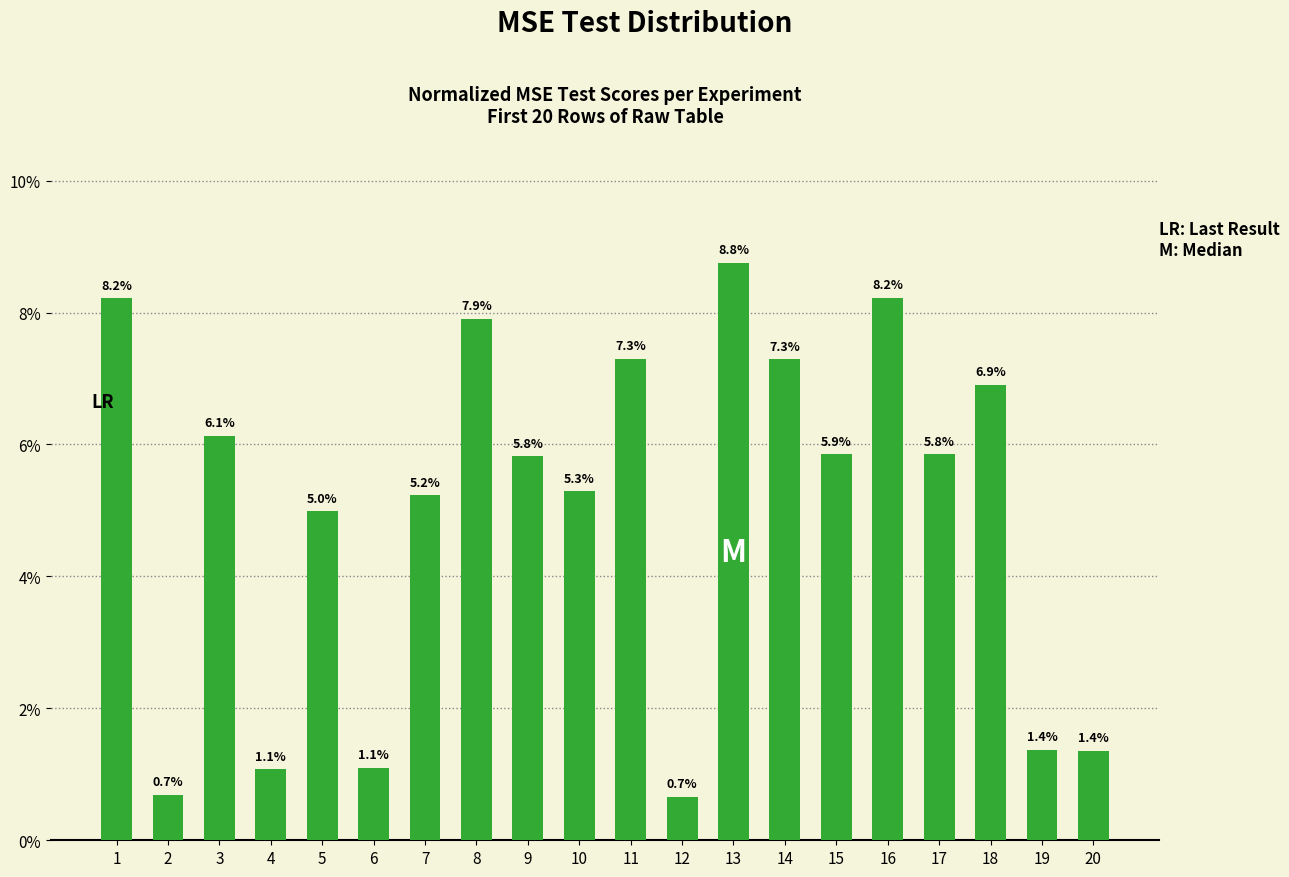

Reading left to right, transcribe all the data shown in this chart.

1=0.1	2=0.0	3=0.1	4=0.0	5=0.0	6=0.0	7=0.1	8=0.1	9=0.1	10=0.1	11=0.1	12=0.0	13=0.1	14=0.1	15=0.1	16=0.1	17=0.1	18=0.1	19=0.0	20=0.0